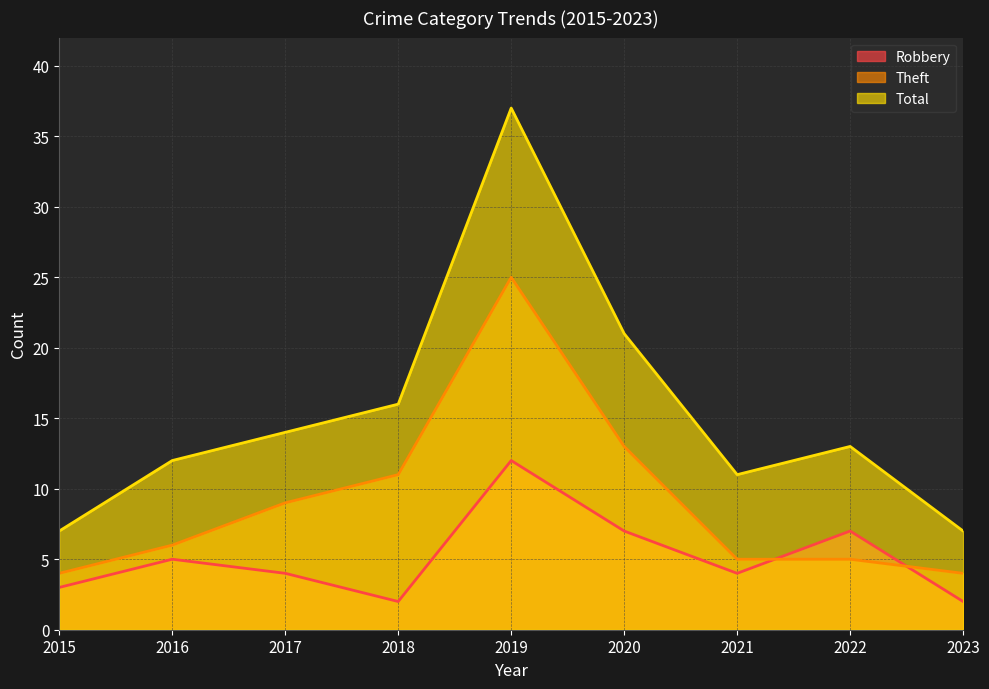

Reading right to left, extract all data points from this chart.

Robbery: 2	7	4	7	12	2	4	5	3
Theft: 4	5	5	13	25	11	9	6	4
Total: 7	13	11	21	37	16	14	12	7